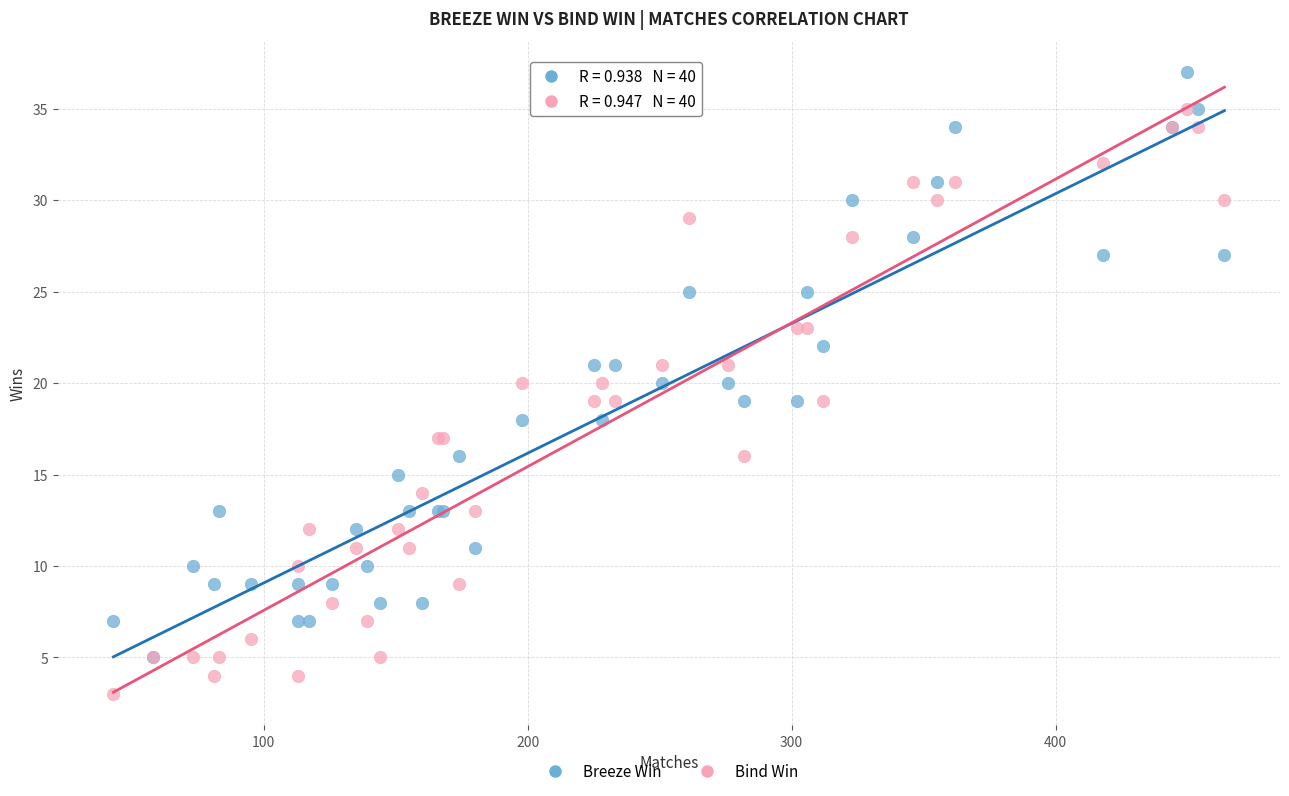

Which series reaches the minimum Y coordinate?

Bind Win